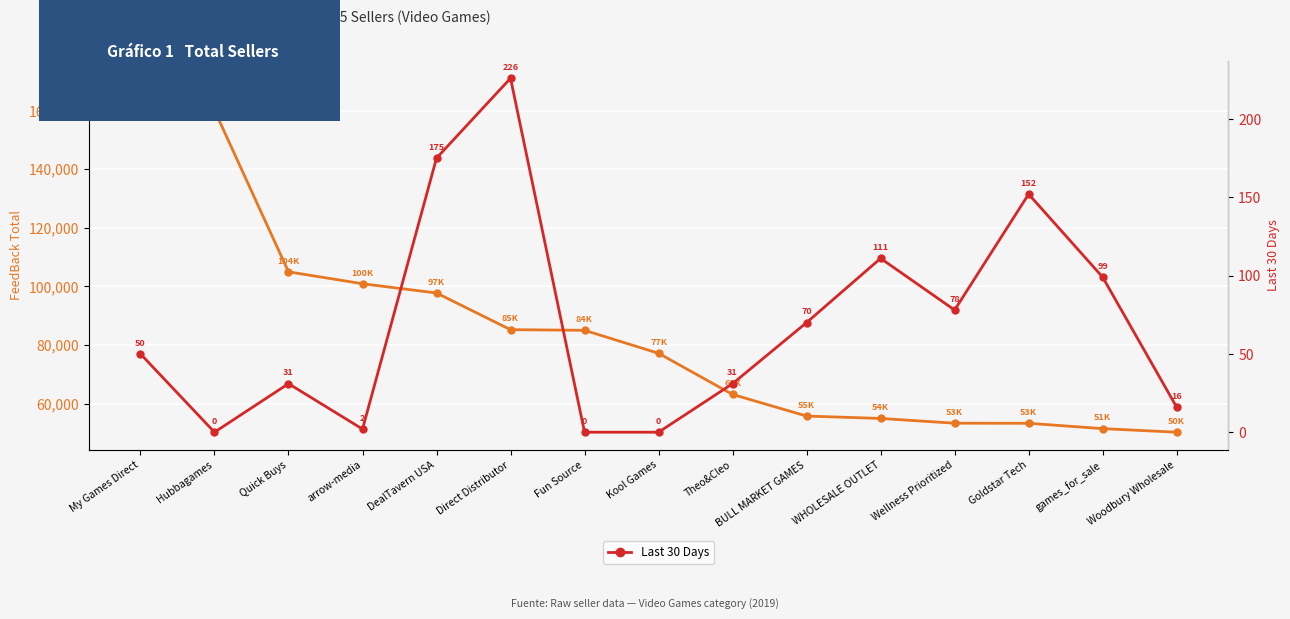

Is it true that FeedBack Total equals 22473 at Kool Games?

False